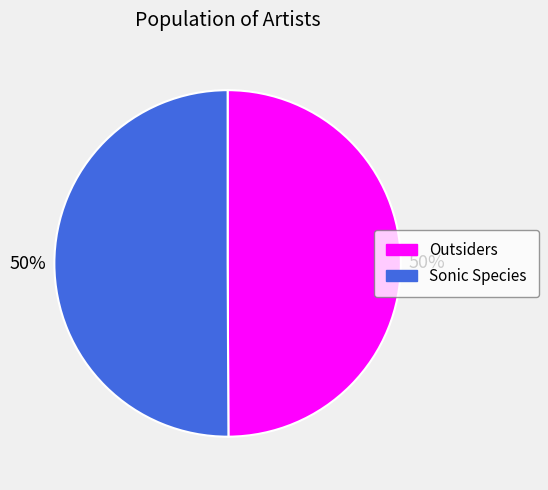

To the nearest percent, what portion does Outsiders represent?

50%